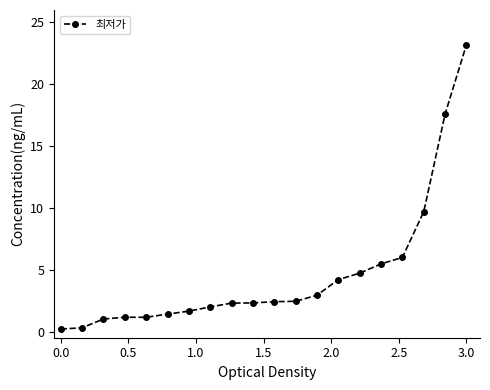

What is the sum of all values?

92.2